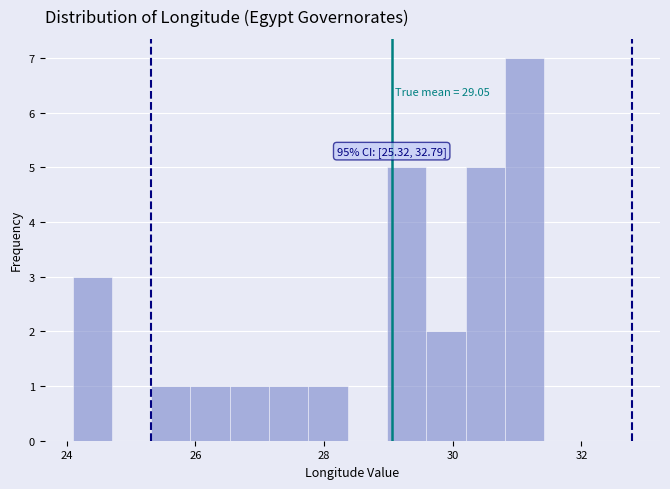

Around what value on the x-axis is the tallest bar? Give the approximate position of its centre, as read against the axis.

31.2